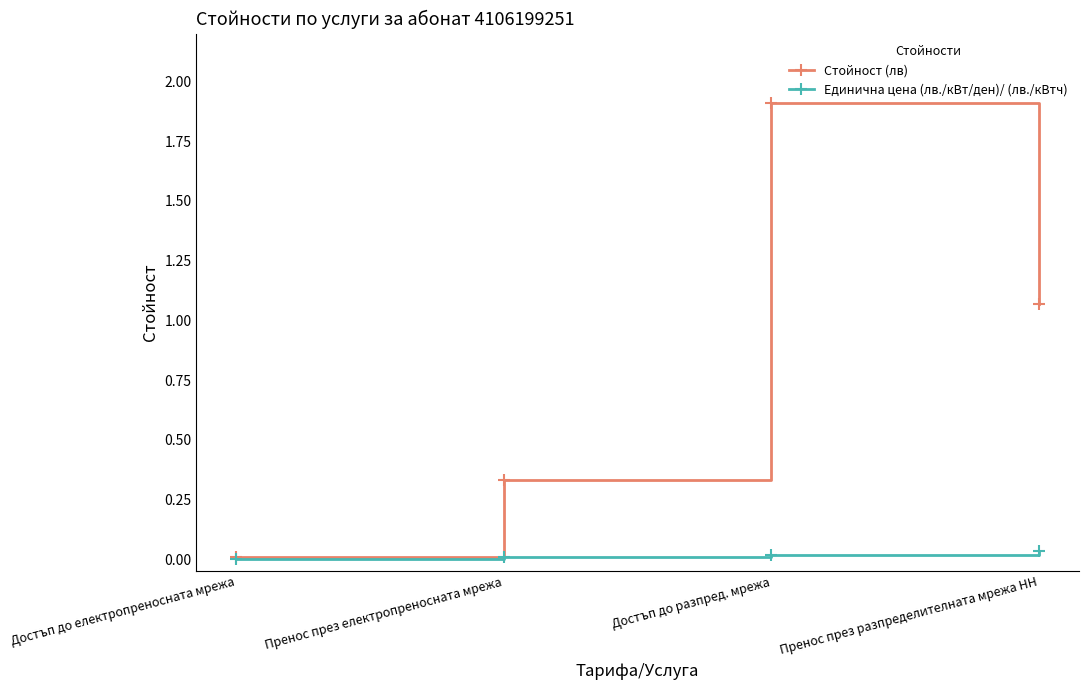

Count the number of categories in the chart.

4